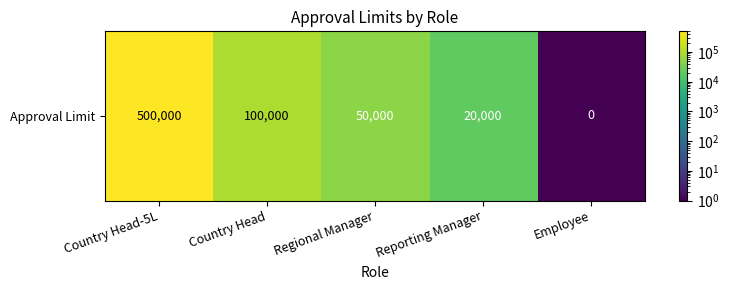

At which label does the data first exceed 50000?

Country Head-5L